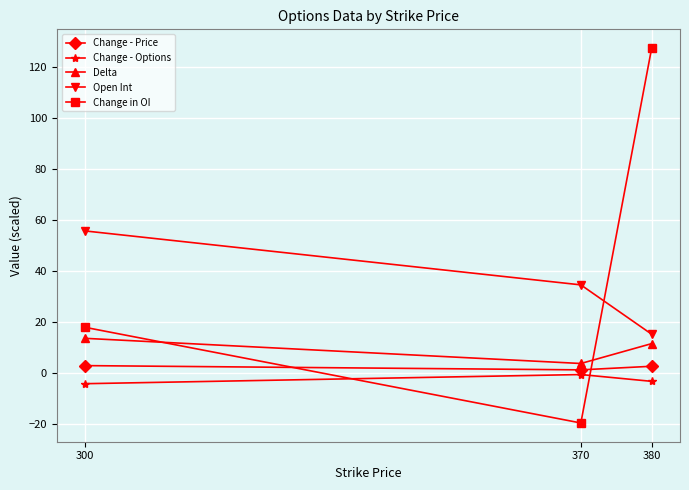

At which label does Change in OI reach its minimum?

370